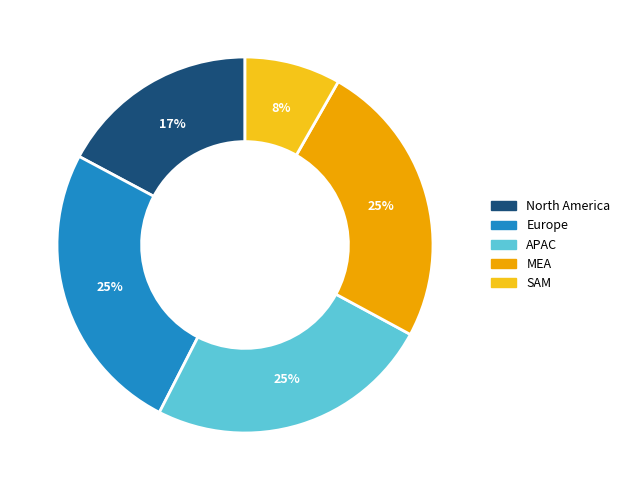

To the nearest percent, what is the difference between the largest and smallest slice percentages?

17%